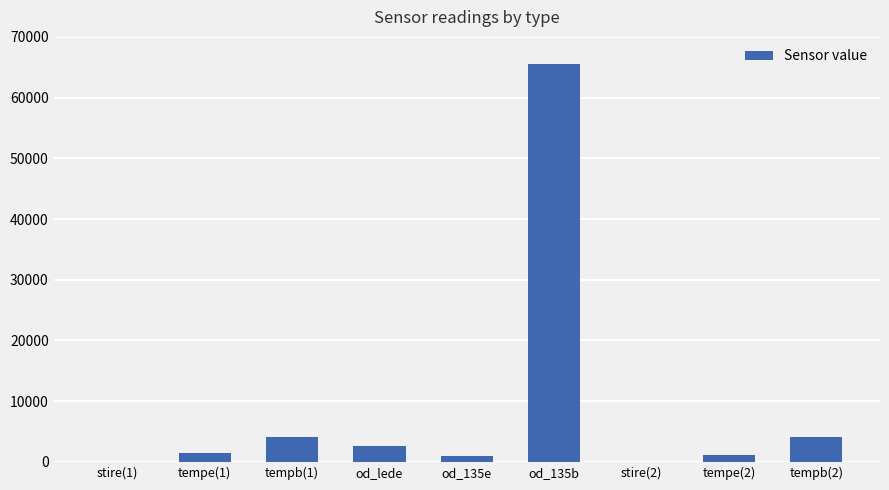

Which has a higher value, od_135b or od_lede?

od_135b